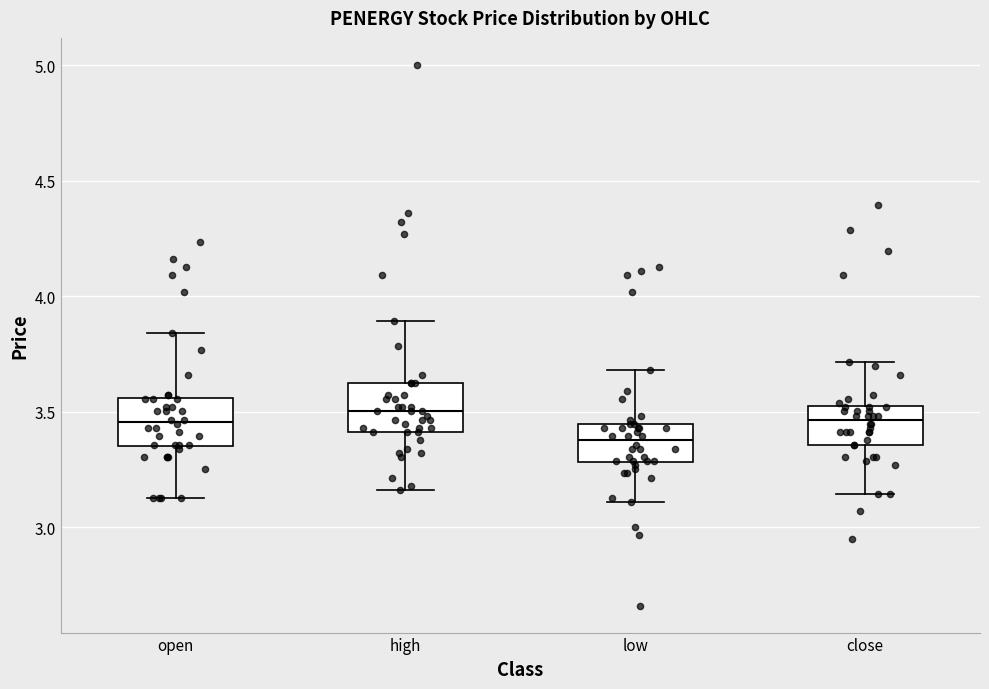

Where does the median line of the box for open sit on the y-axis? The values are not printed on the chart, so give them approximately, as read against the axis.

3.45